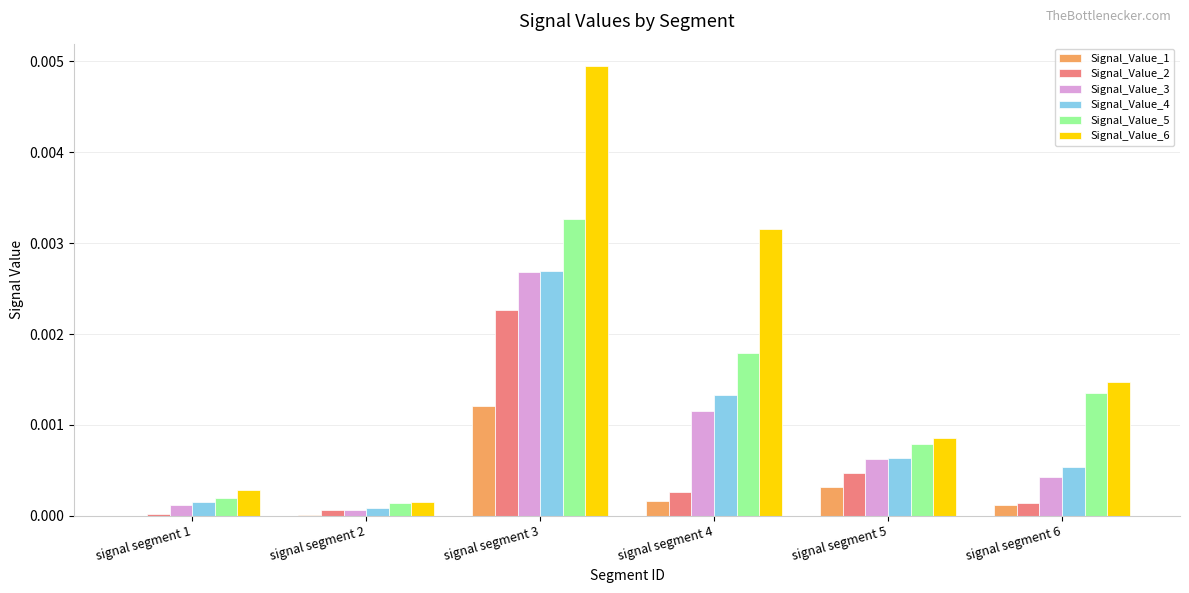

True or false: Signal_Value_4 has a value of 0.0 at signal segment 6.

True